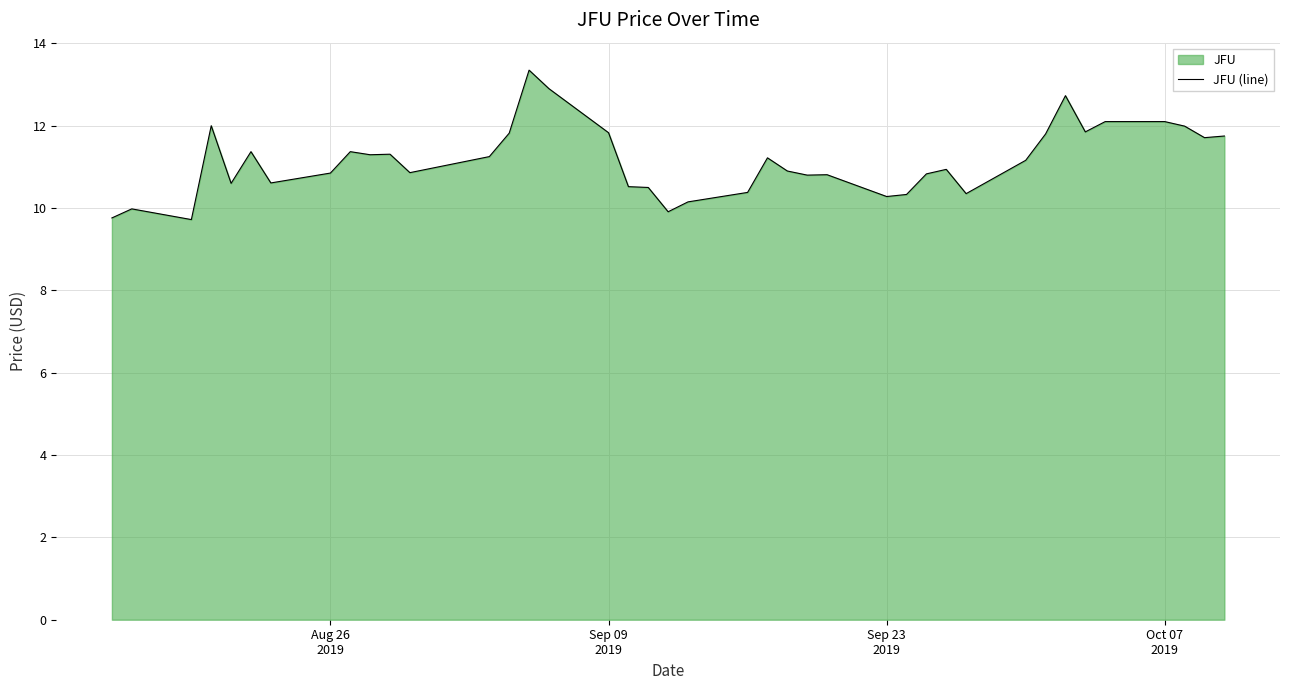

What is the difference between the maximum and minimum values?

3.6